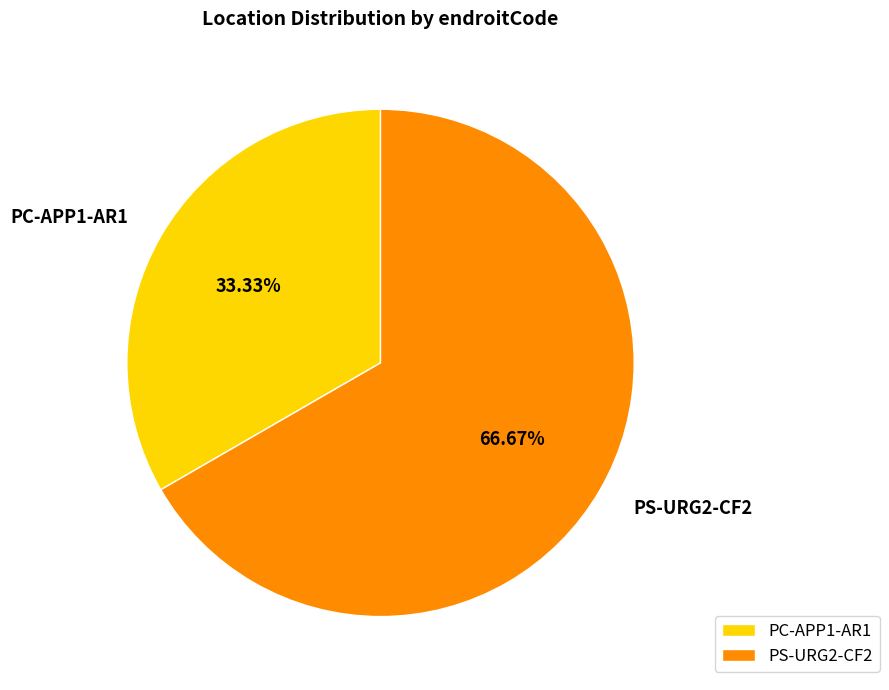

To the nearest percent, what percentage of the pie is PS-URG2-CF2?

67%